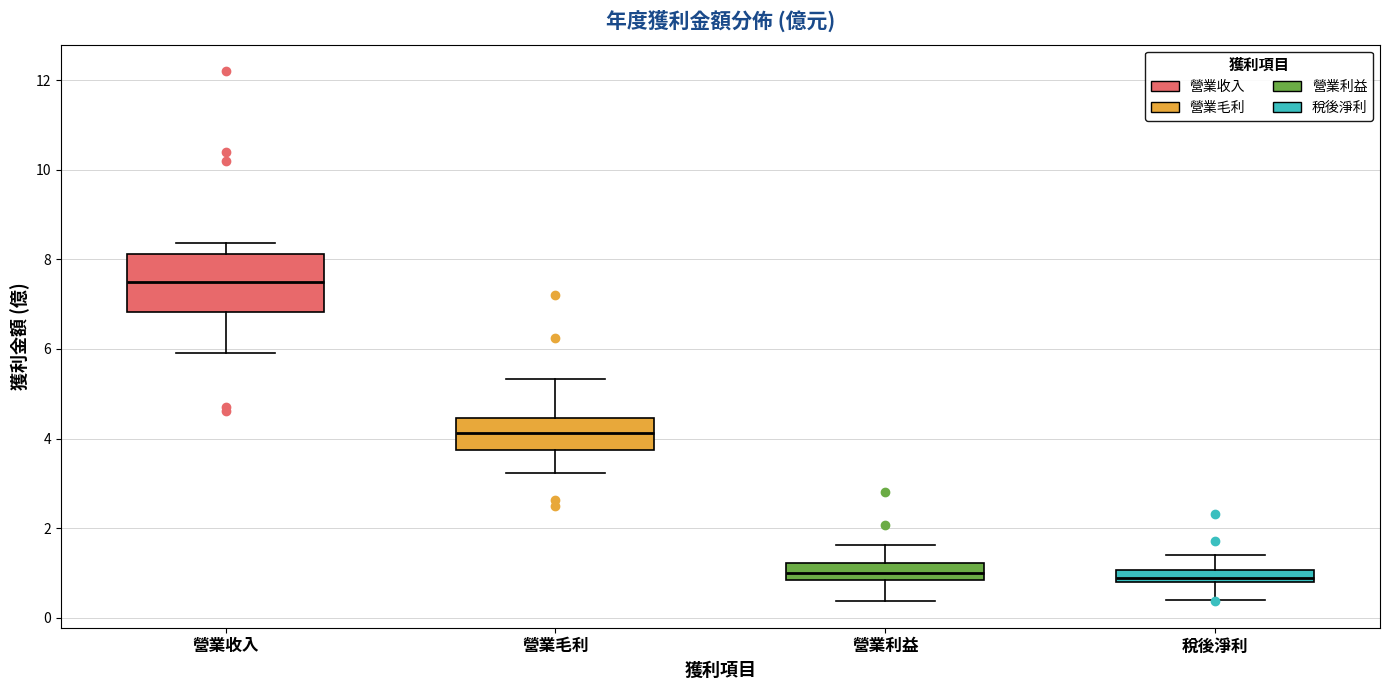

Which box is the tallest, from its lower edge to its upper edge?

營業收入